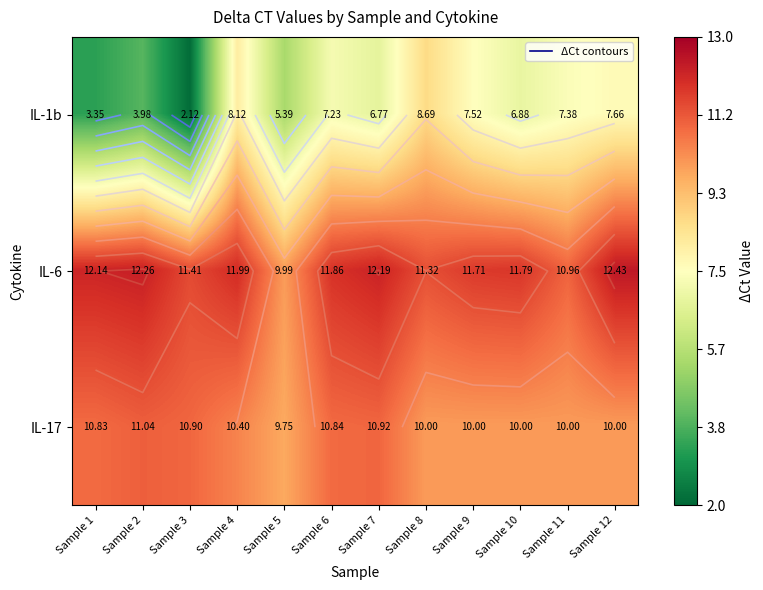

At which label does IL-1b first exceed 7?

Sample 4